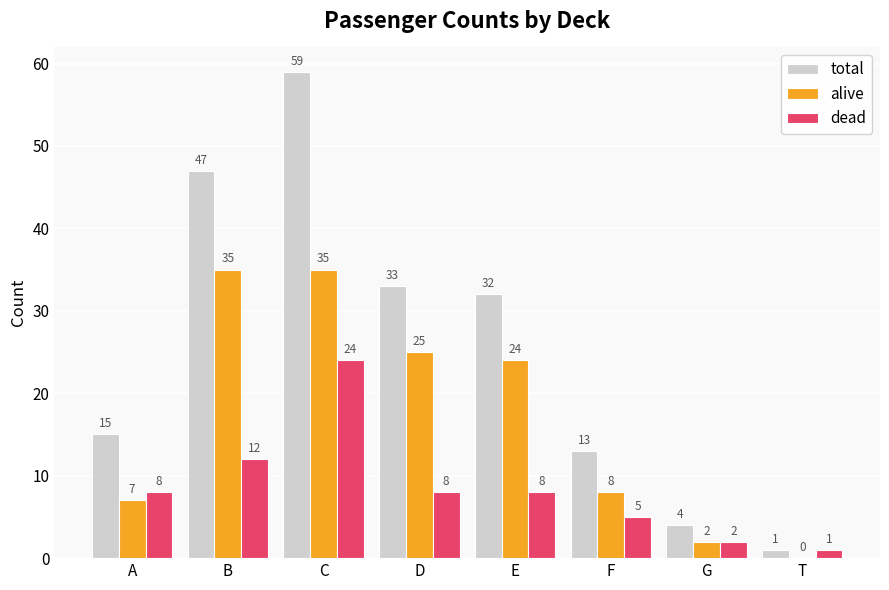

Reading left to right, what are all the values shown in this chart?

total: 15	47	59	33	32	13	4	1
alive: 7	35	35	25	24	8	2	0
dead: 8	12	24	8	8	5	2	1